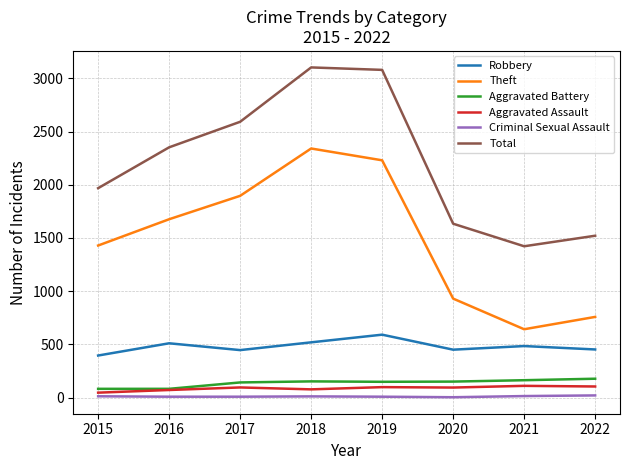

The Total series shows 1045 at 2019. True or false?

False